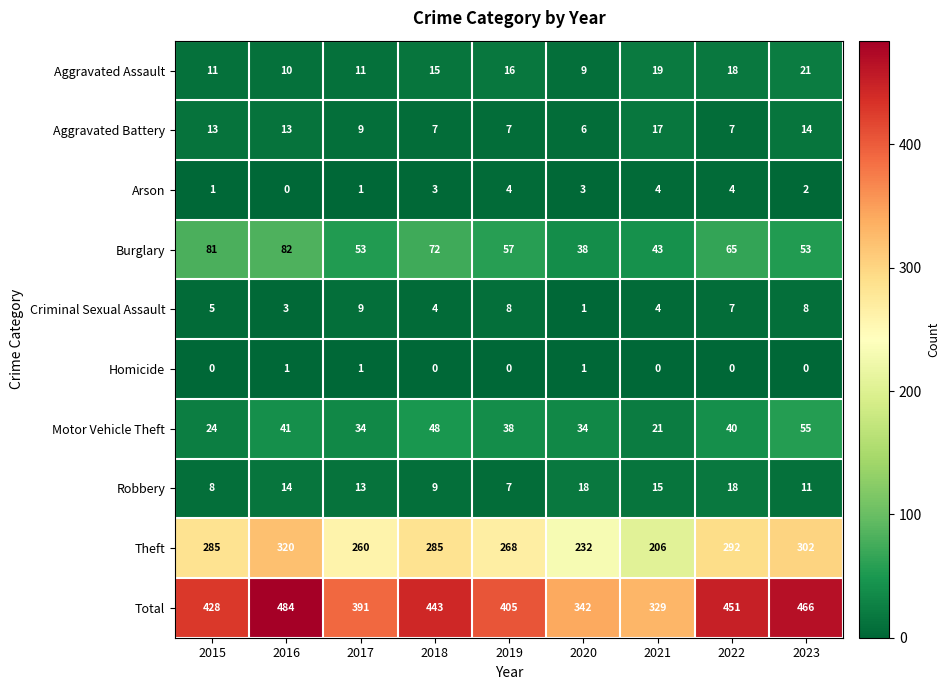

Which series has the widest spread of values?

Total